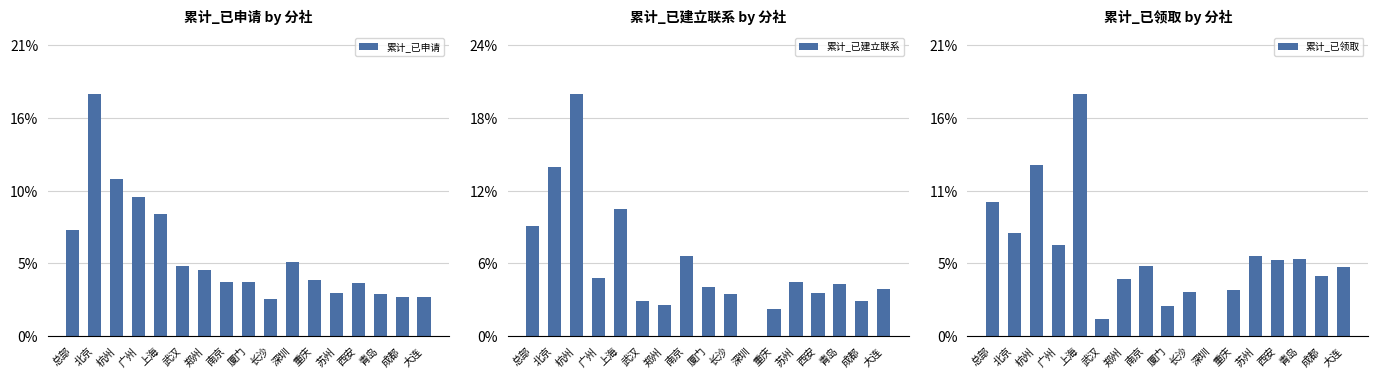

What position from the left is 深圳?

11